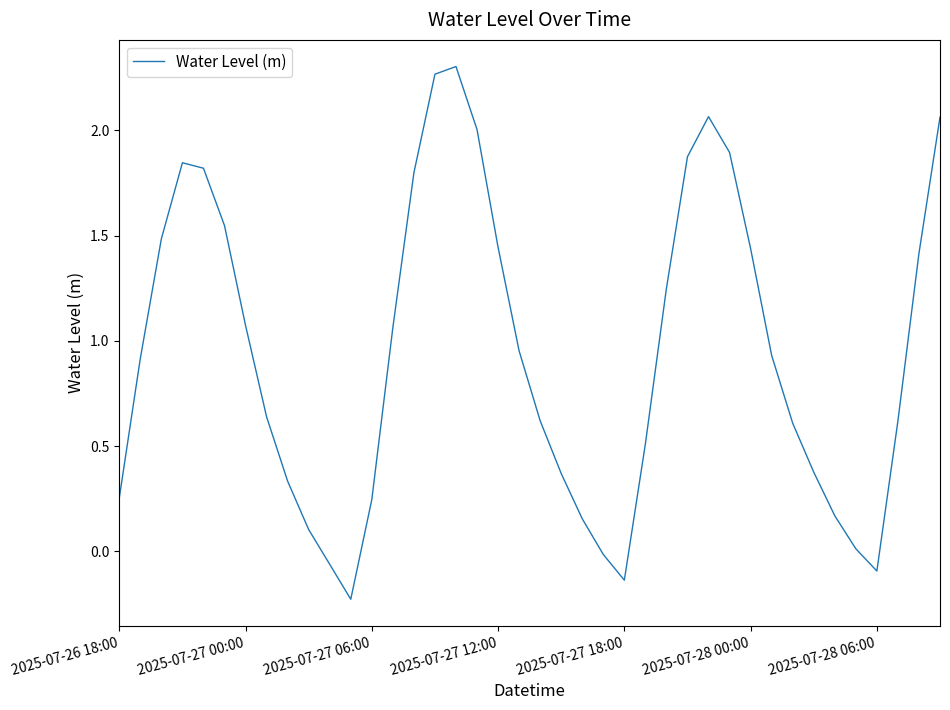

What is the difference between the maximum and minimum values?

2.5